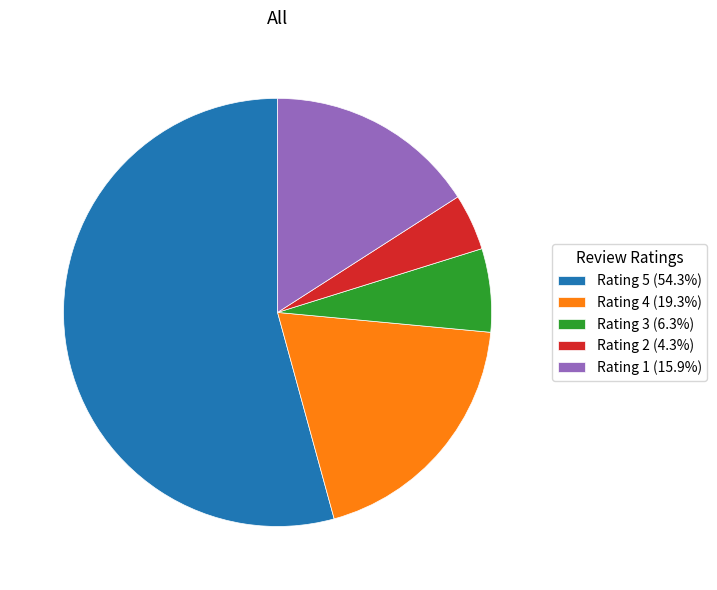

Approximately how many times larger is the value at Rating 1 (15.9%) compared to Rating 5 (54.3%)?

0.3